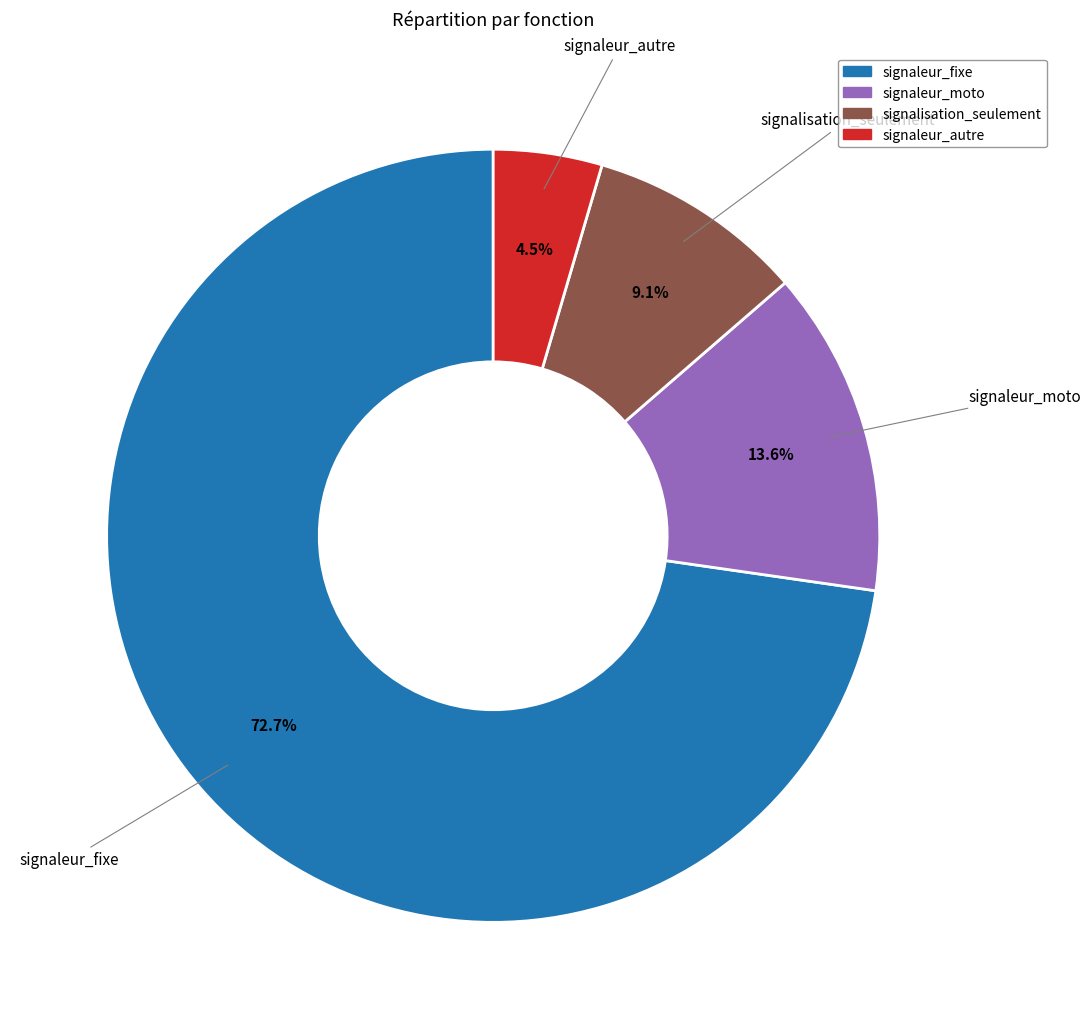

To the nearest percent, what is the combined percentage of signaleur_fixe and signalisation_seulement?

82%